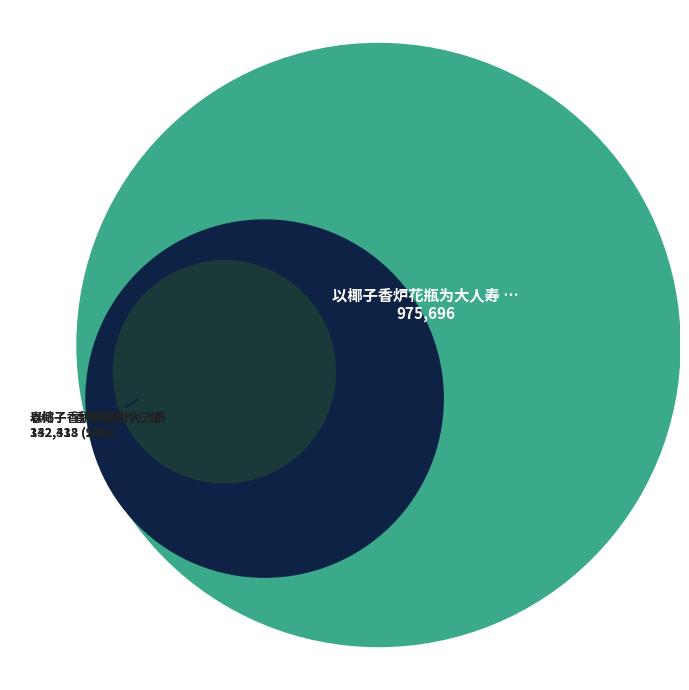

The 春帖子·香炉角黍传三楚 slice represents 24% of the pie. True or false?

True